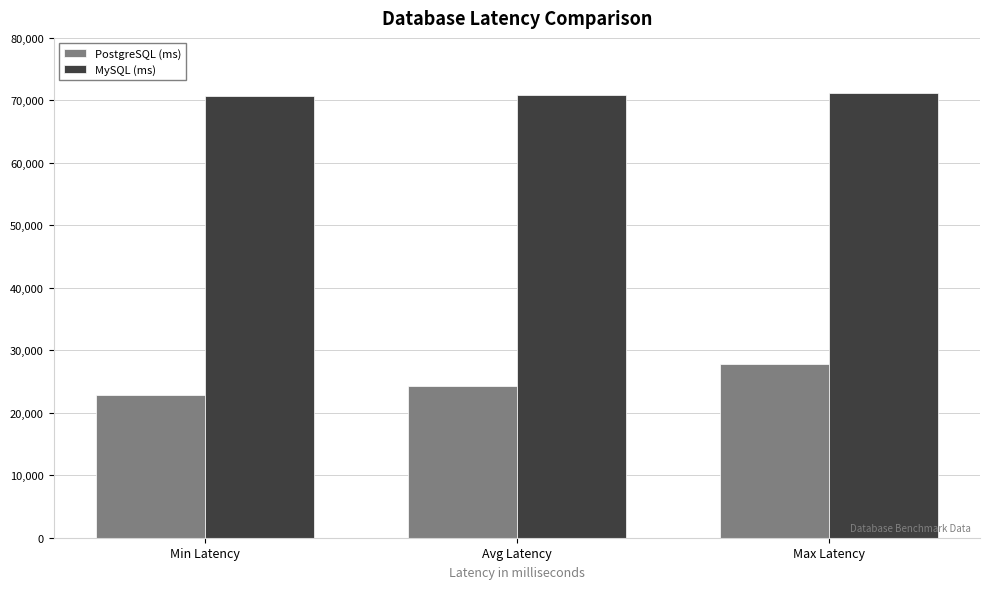

True or false: PostgreSQL (ms) has a value of 22803.7 at Min Latency.

True